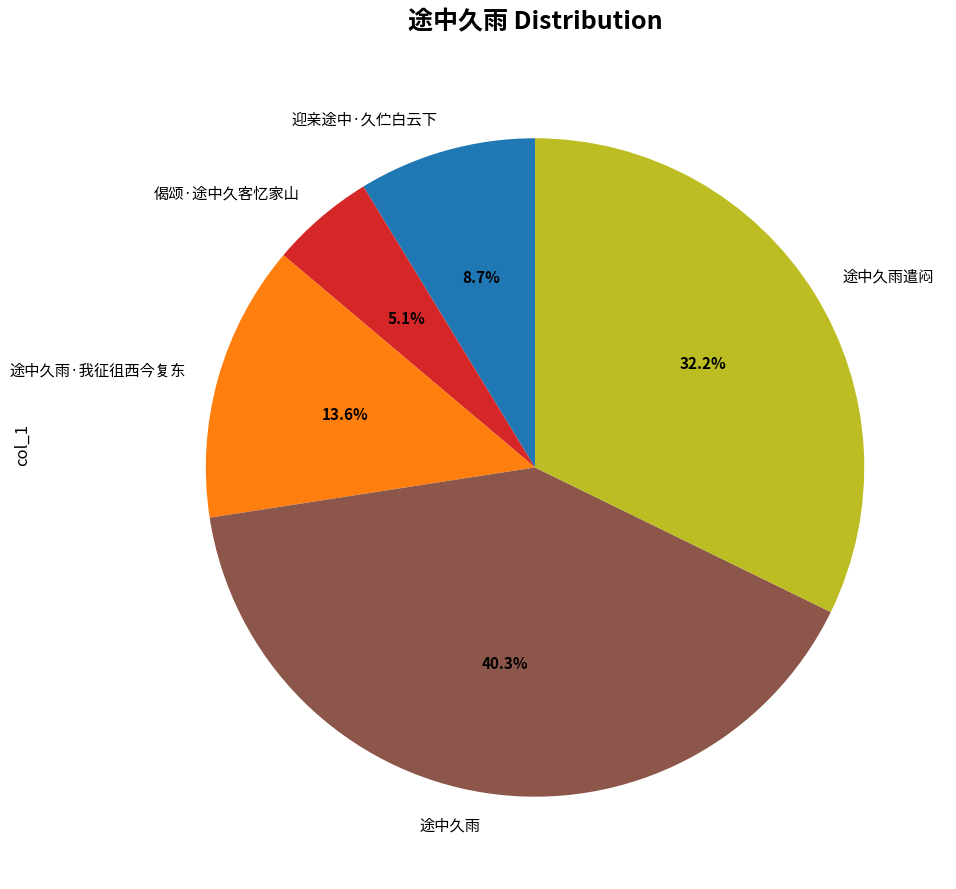

Which category has the biggest portion of the pie?

途中久雨